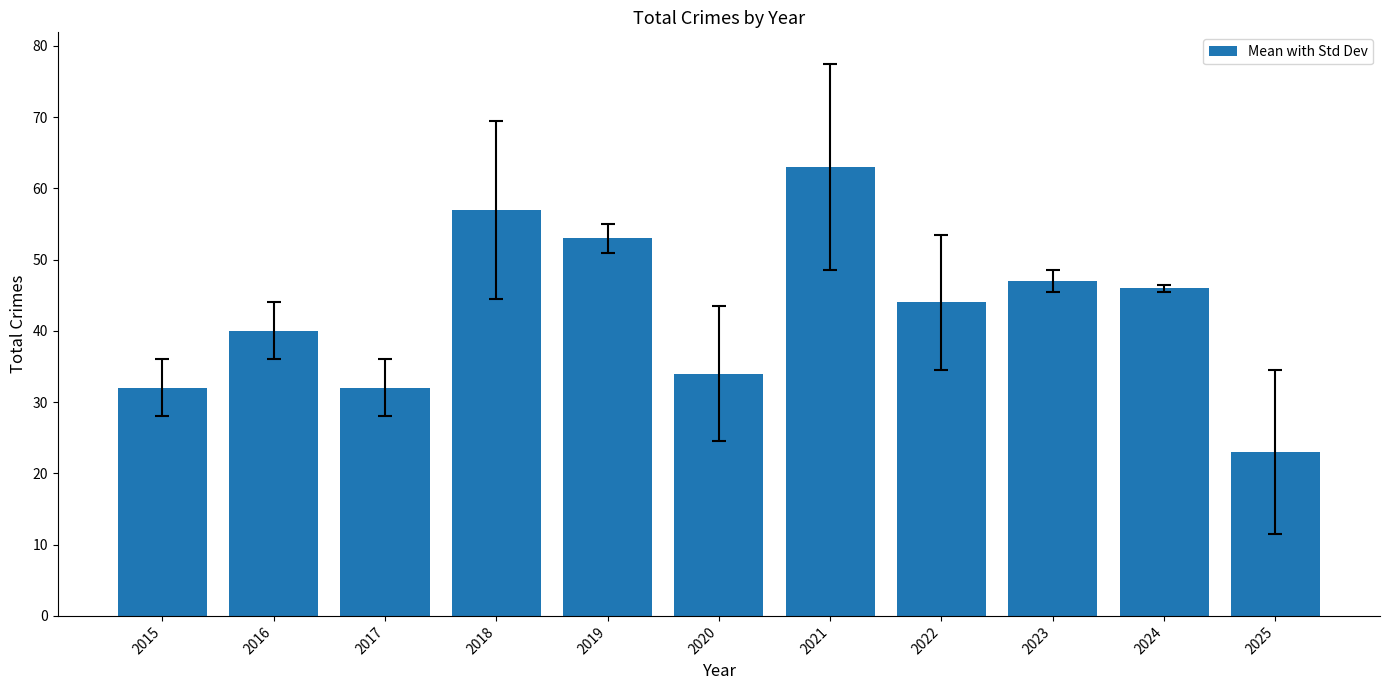

Are the bars horizontal?

No